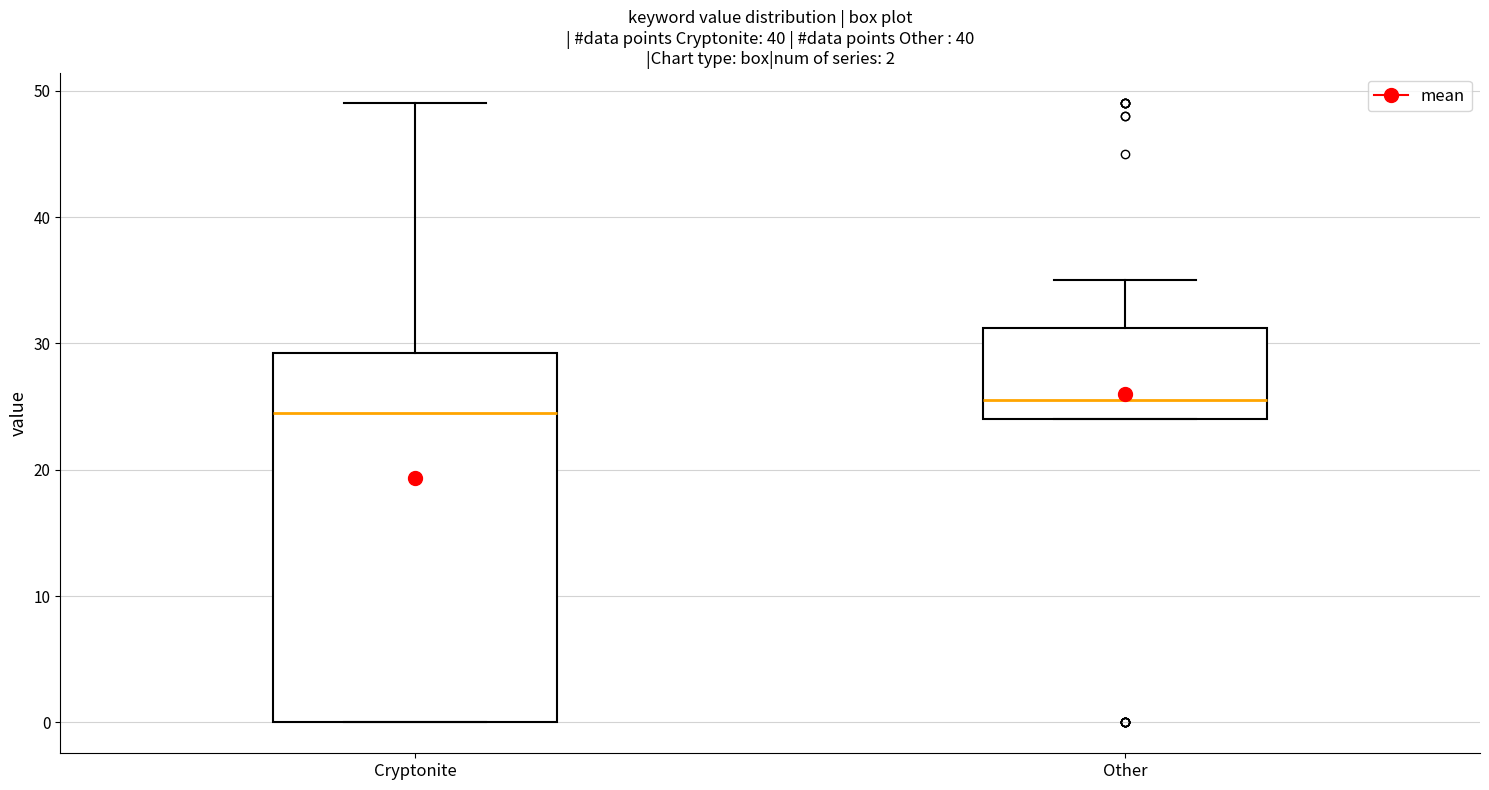

Comparing the boxes themselves (not the whiskers), which one is the tallest?

Cryptonite